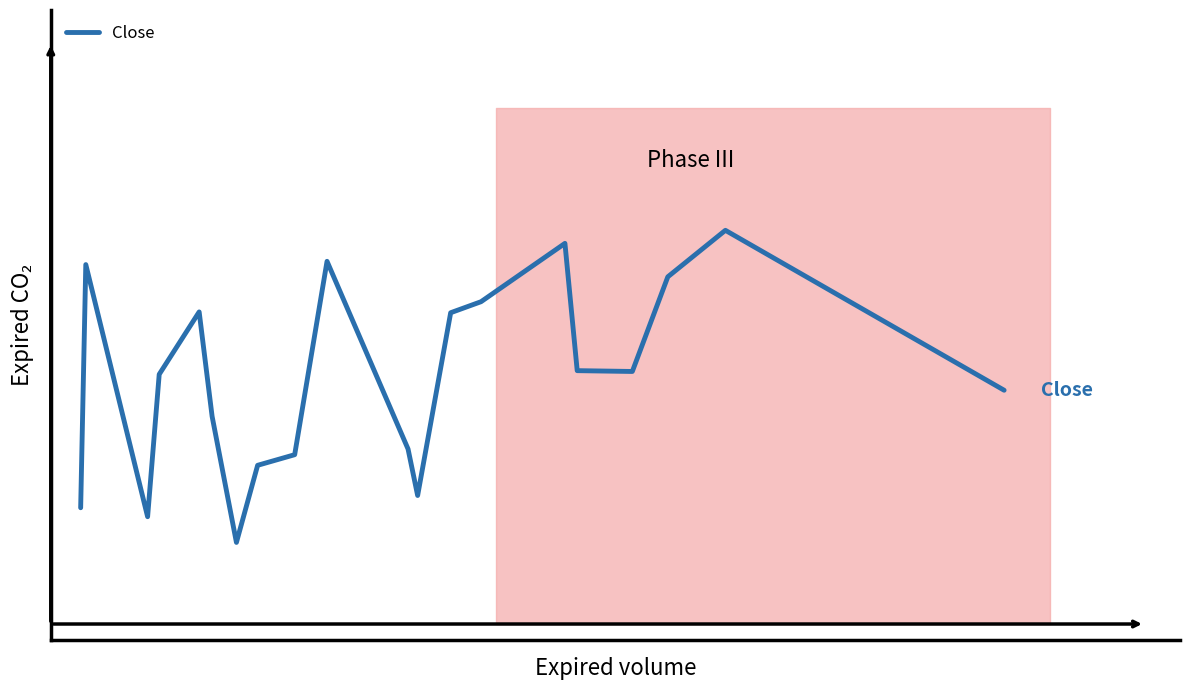

What is the value of the 10th point from the left?

368.1